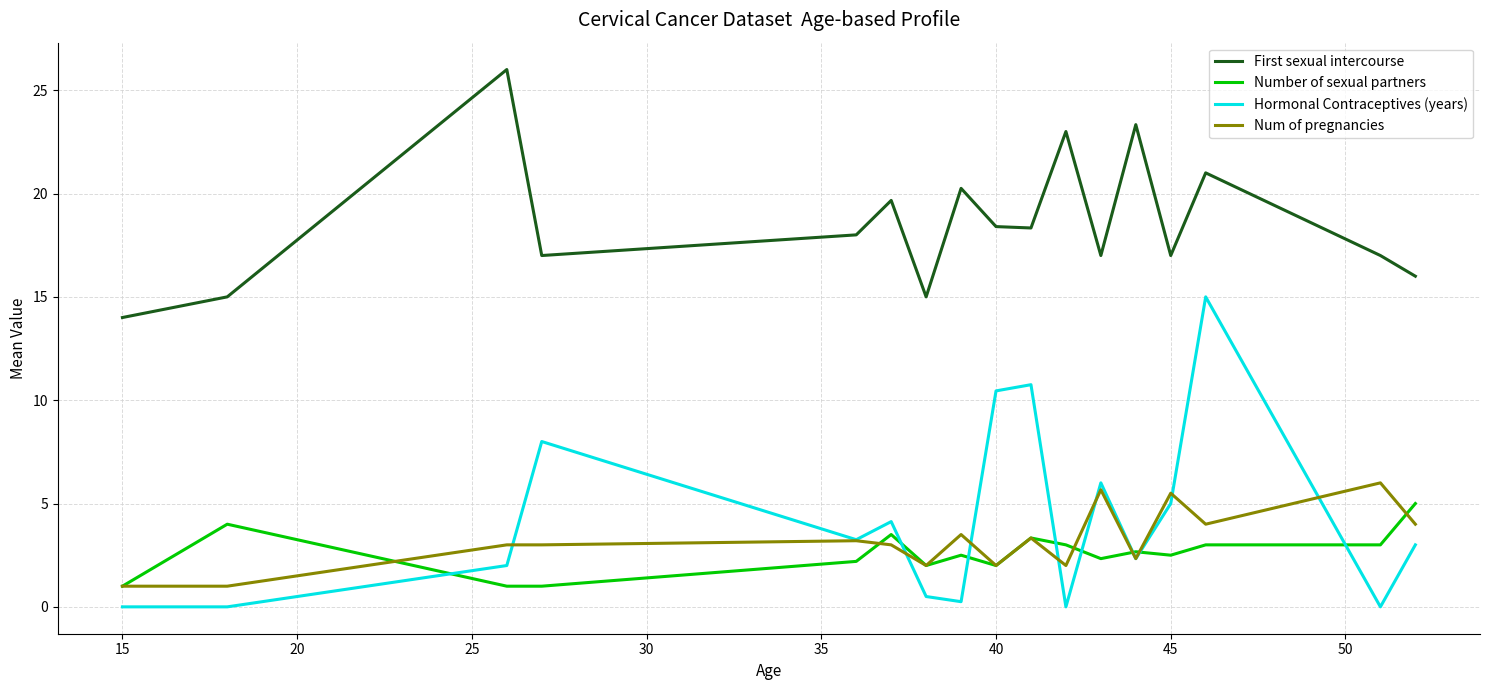

Which series has the largest total across all categories?

First sexual intercourse